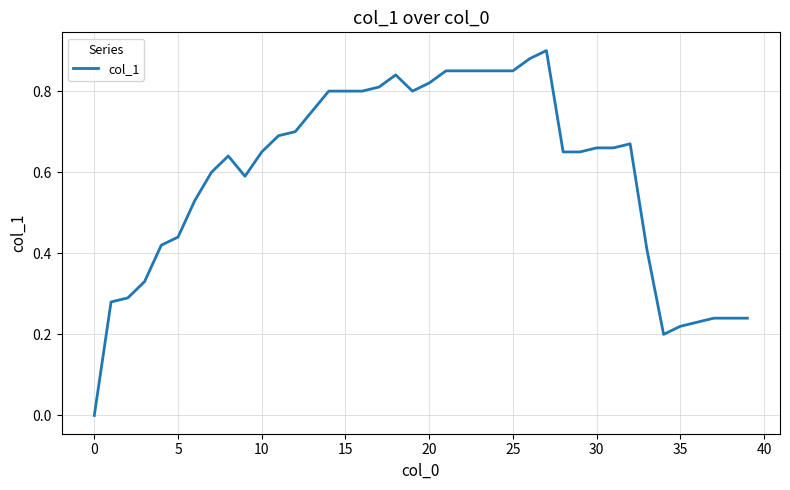

How many lines are shown in the chart?

1